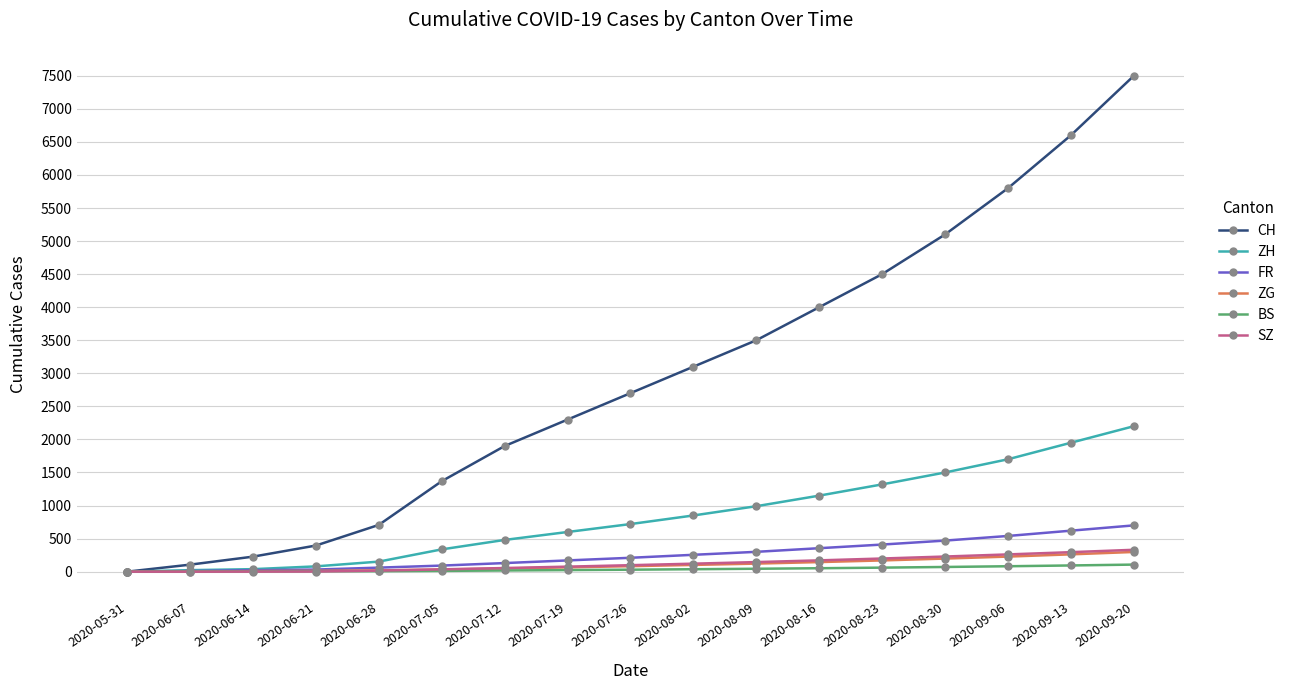

What is the sum of all ZH values?

14090